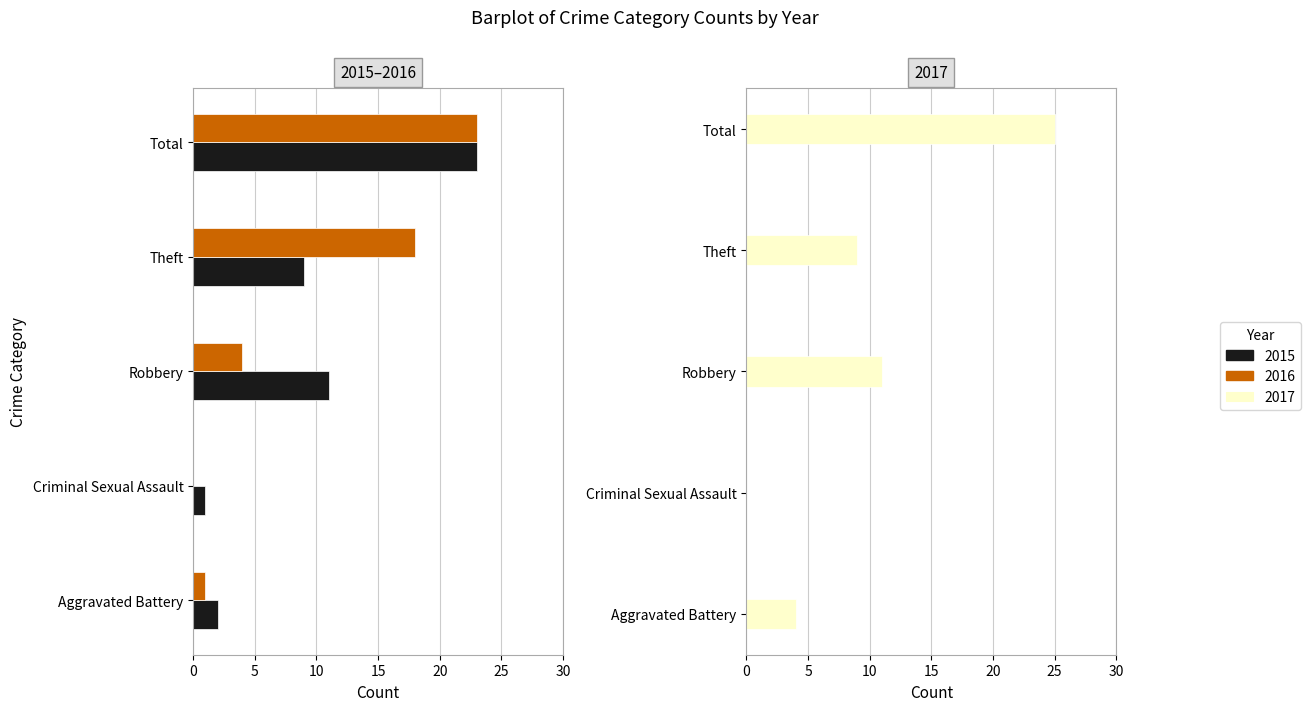

How many bars are there in each group?

3